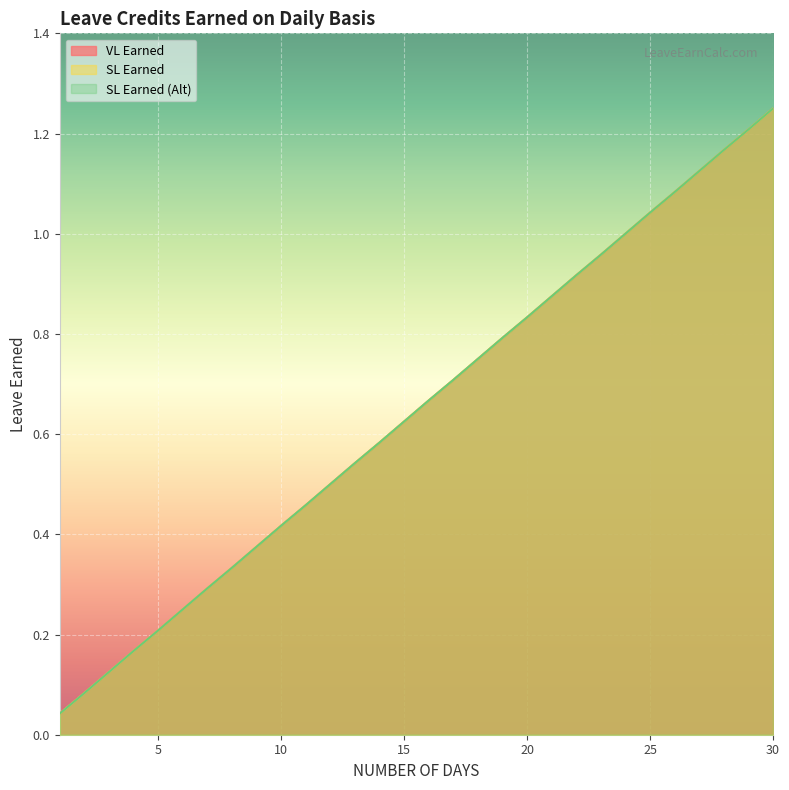

Does the chart display data point markers on the line(s)?

No